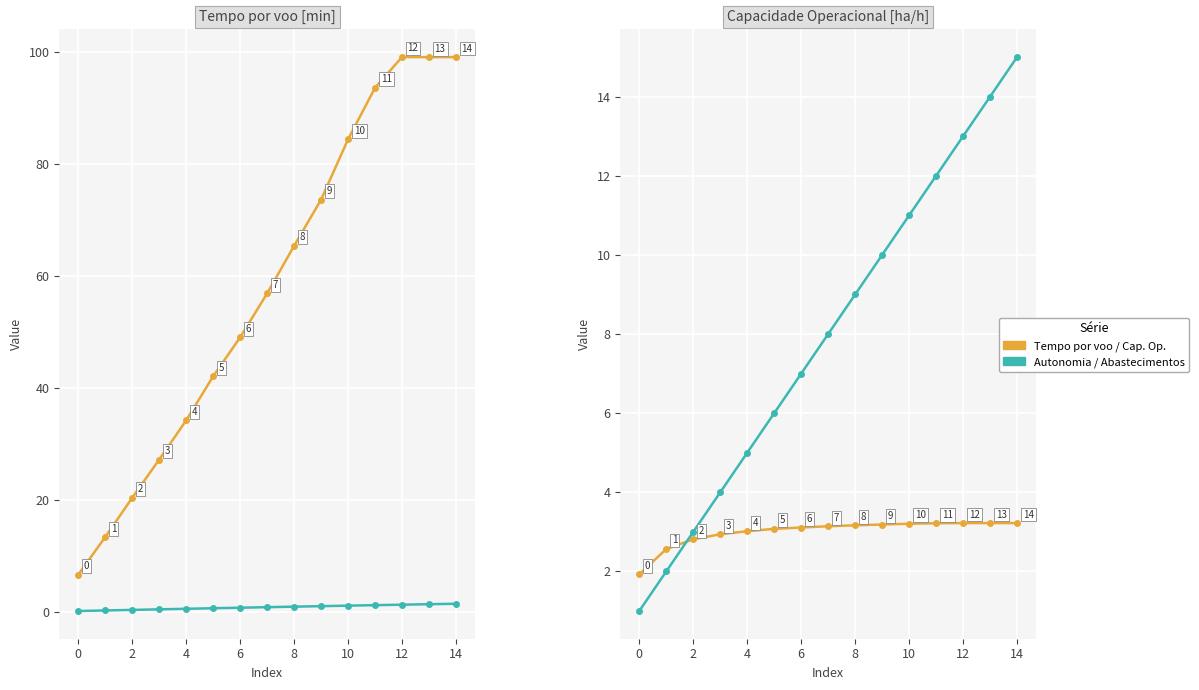

What is the sum of all Autonomia Projetada [h] values?

11.7